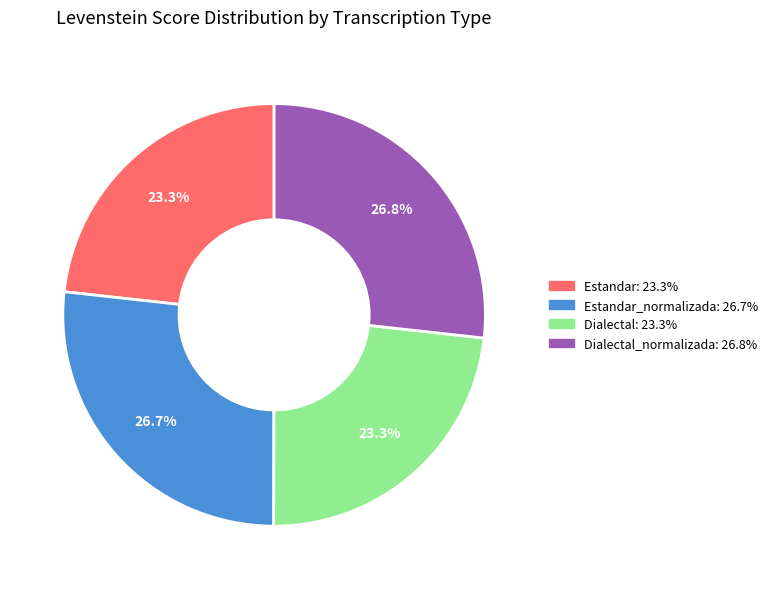

Does any single category account for the majority?

No